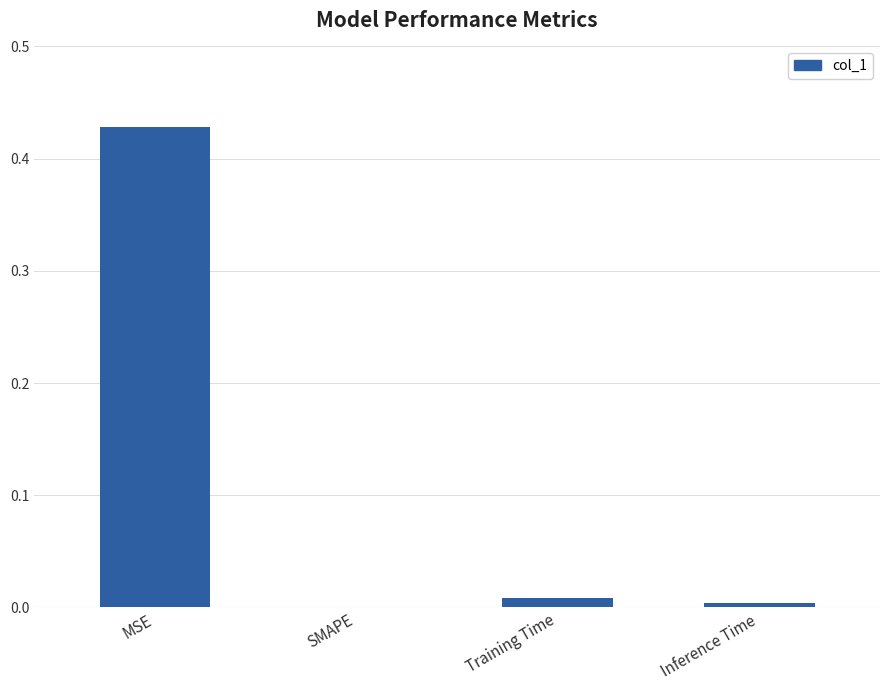

Which category has the highest value across all series?

MSE